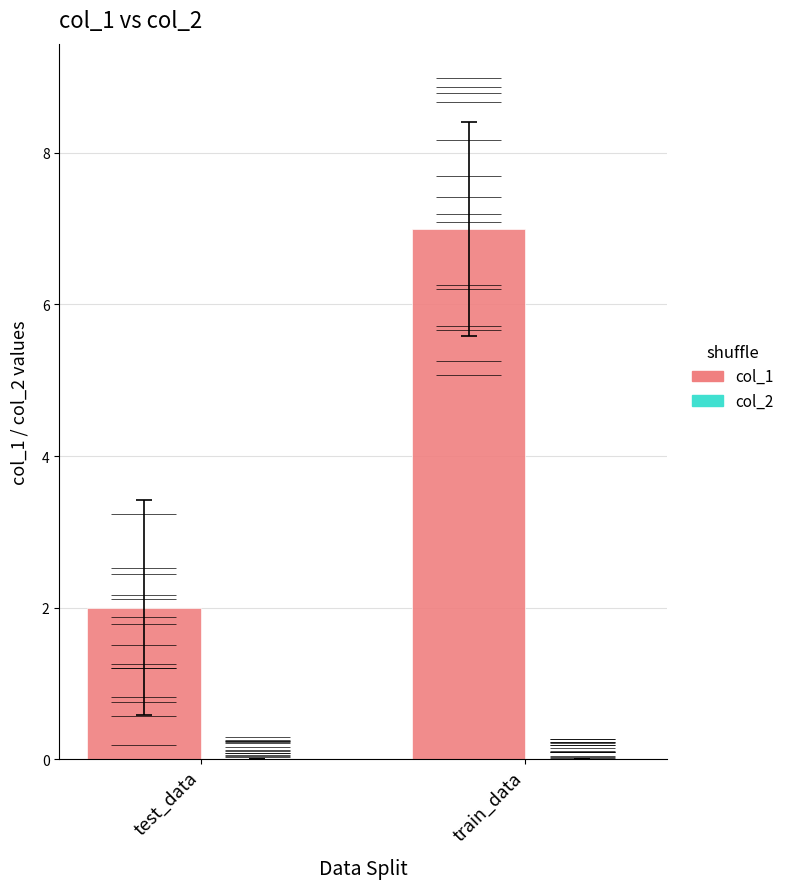

Reading left to right, list all the values displayed in this chart.

col_1: test_data=2	train_data=7
col_2: test_data=0	train_data=0